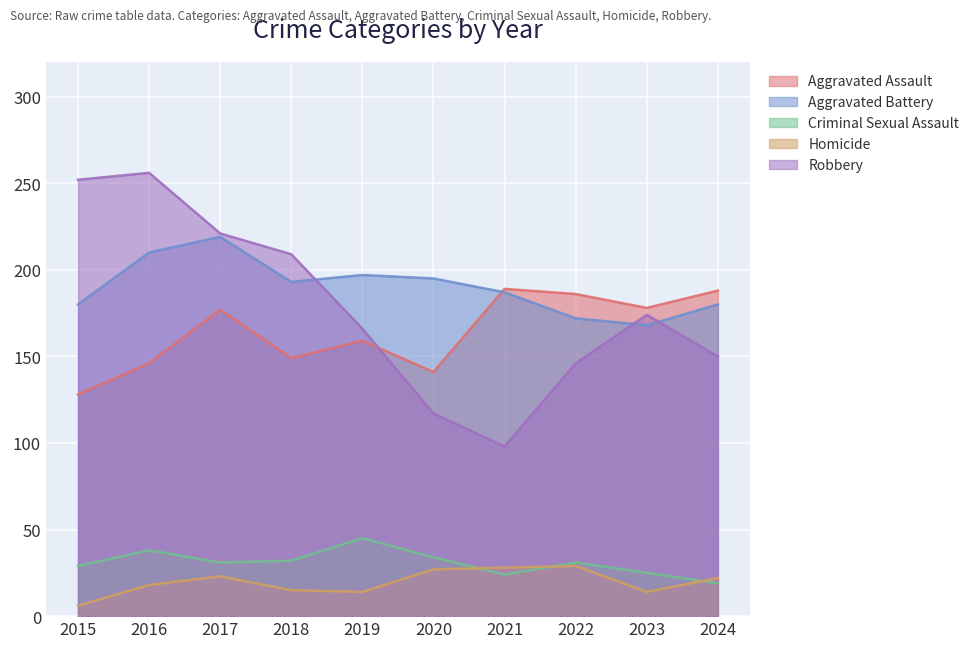

What is the total value across all series at 2019?

581